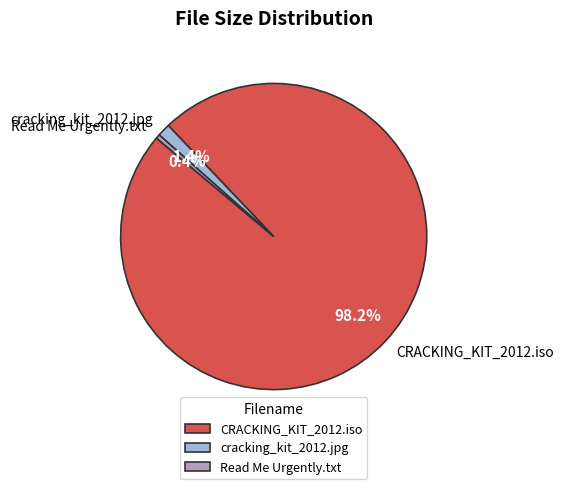

Which slice is the largest?

CRACKING_KIT_2012.iso